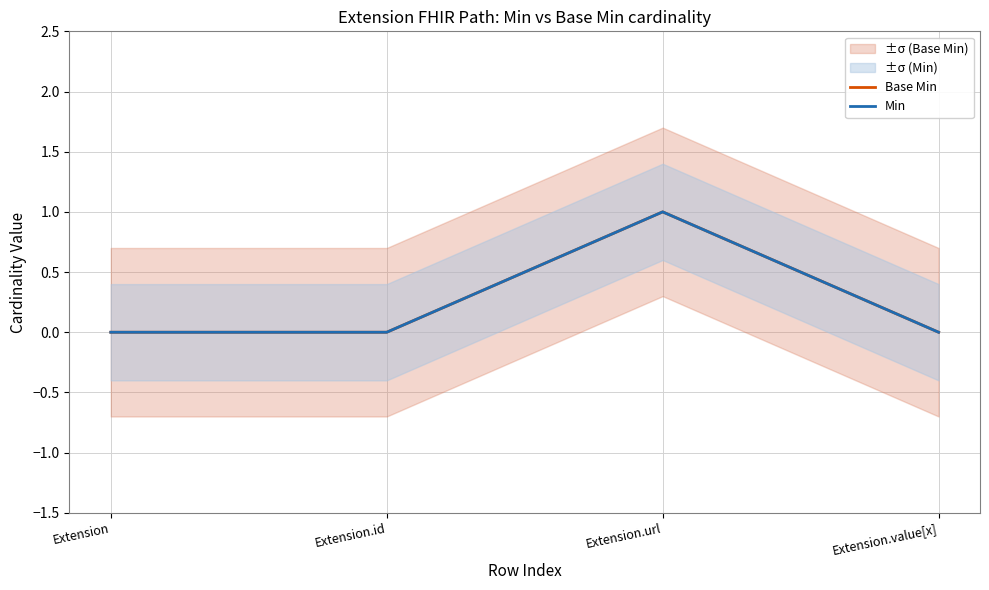

What is the sum of all Min values?

1